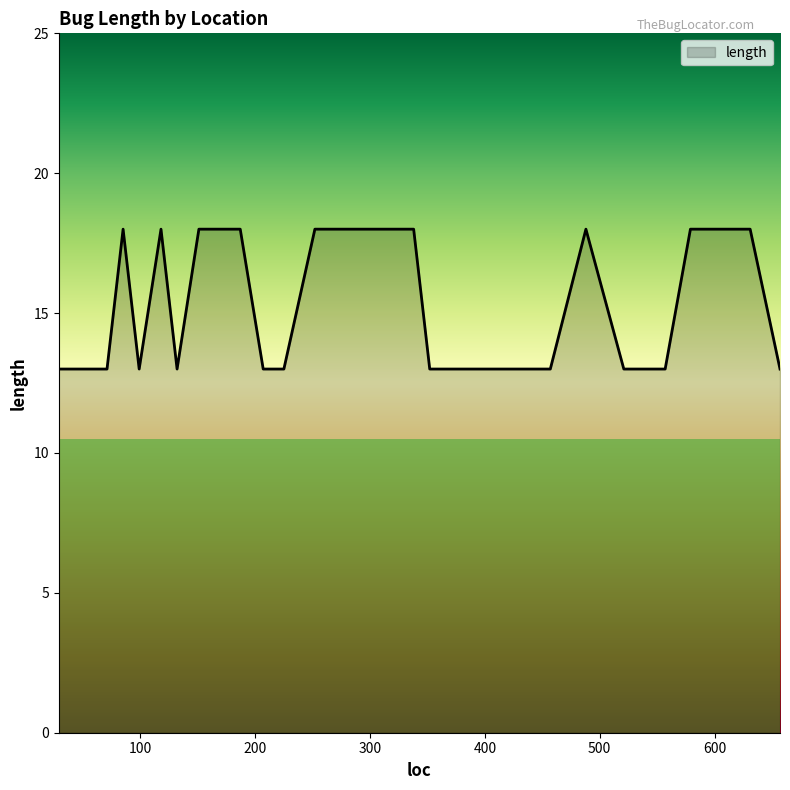

What is the smallest value displayed?

13